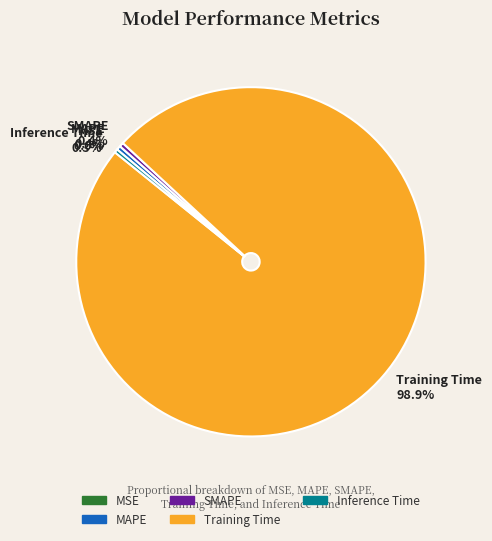

Which has a higher value, Training Time or SMAPE?

Training Time